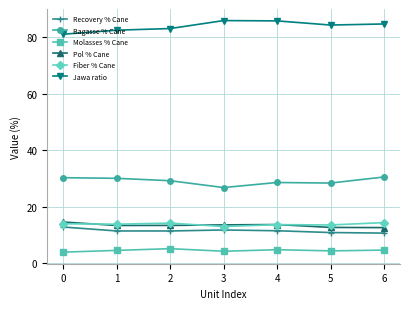

True or false: Fiber % Cane has more than 0 interior local peaks.

True